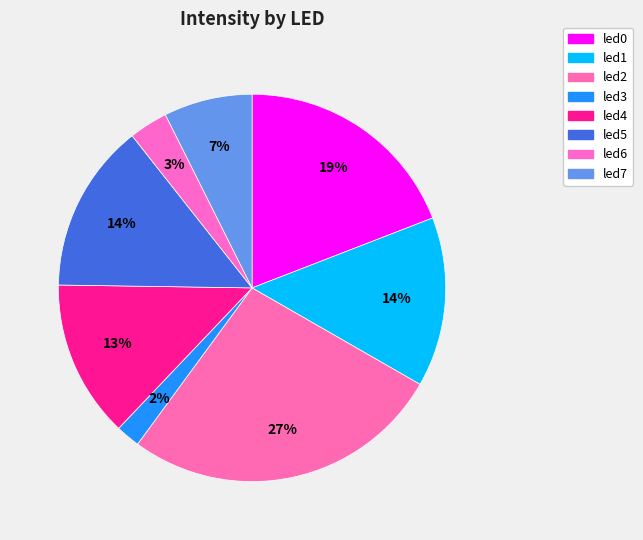

Count the number of slices in the pie.

8